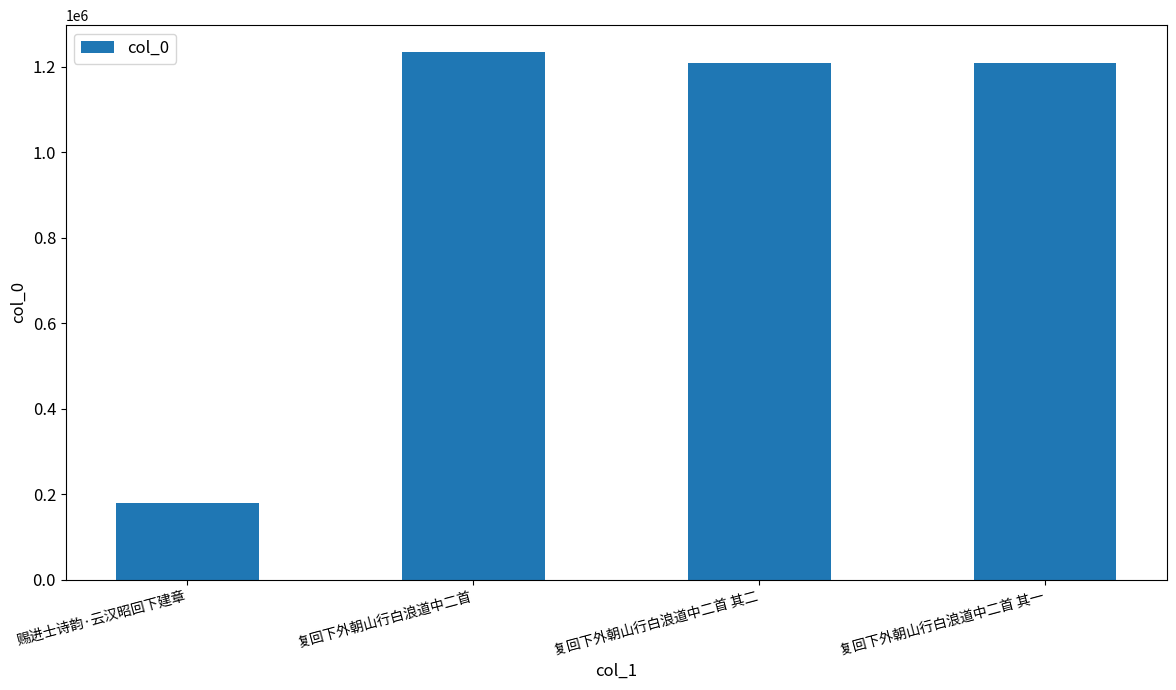

What is the maximum value shown in the chart?

1235863